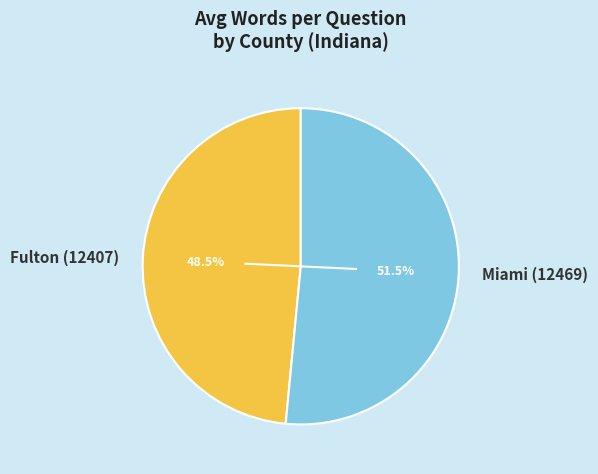

Approximately how many times larger is the value at Fulton (12407) compared to Miami (12469)?

0.9